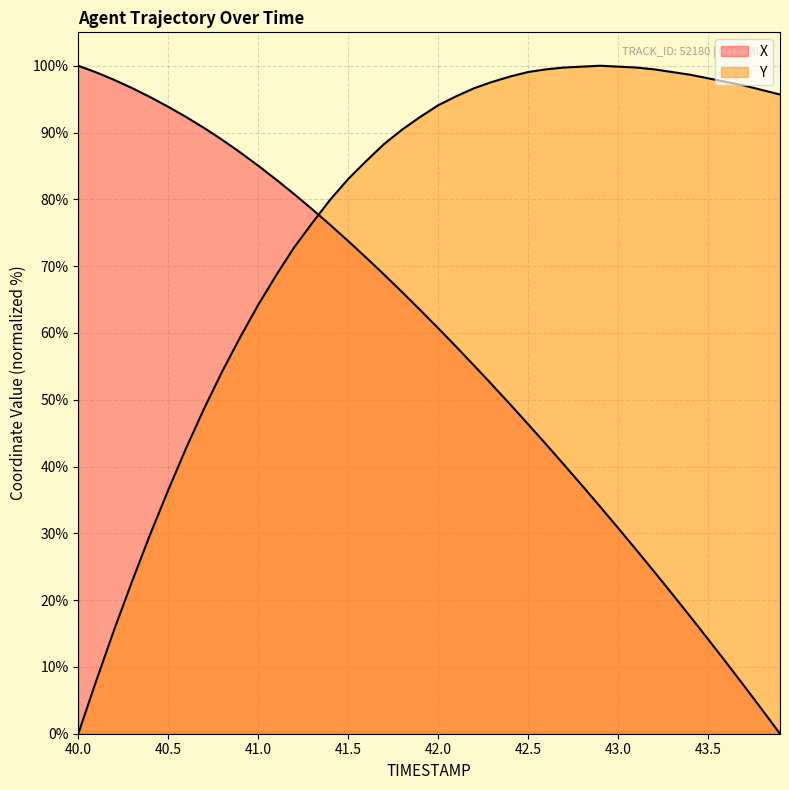

Rank the series by their maximum value, from lowest to highest.

X, Y